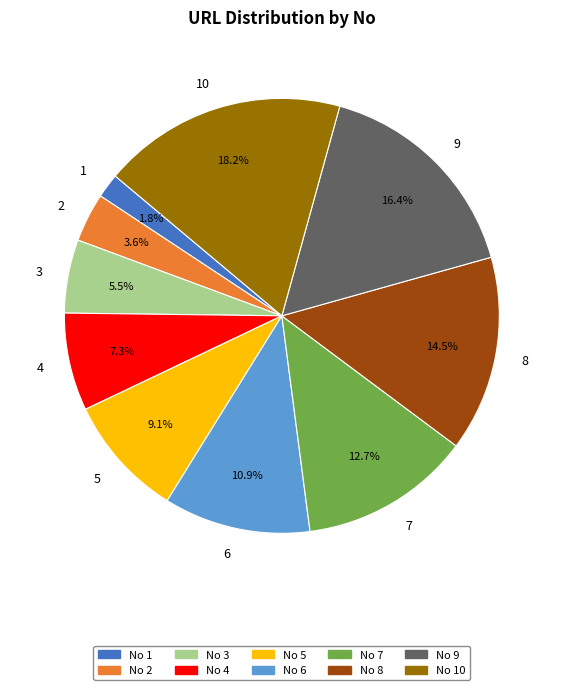

Do No 2 and No 5 together represent more than half of the pie?

No